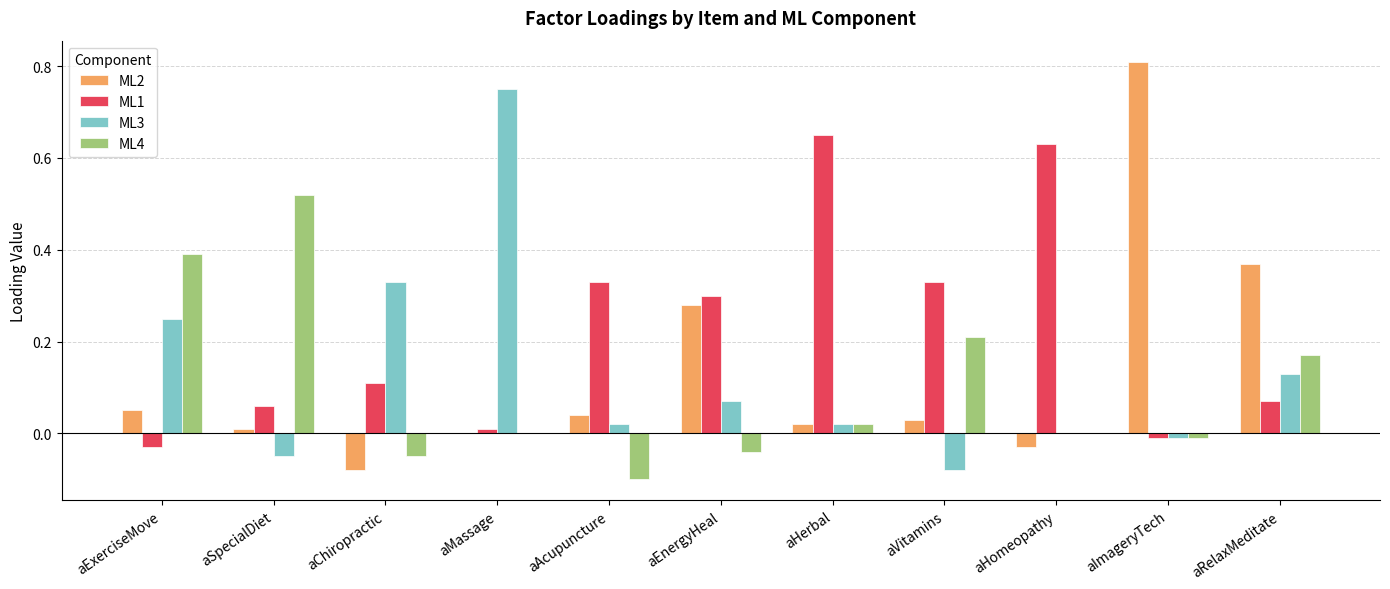

The value of ML1 at aHomeopathy is 0.2. True or false?

False